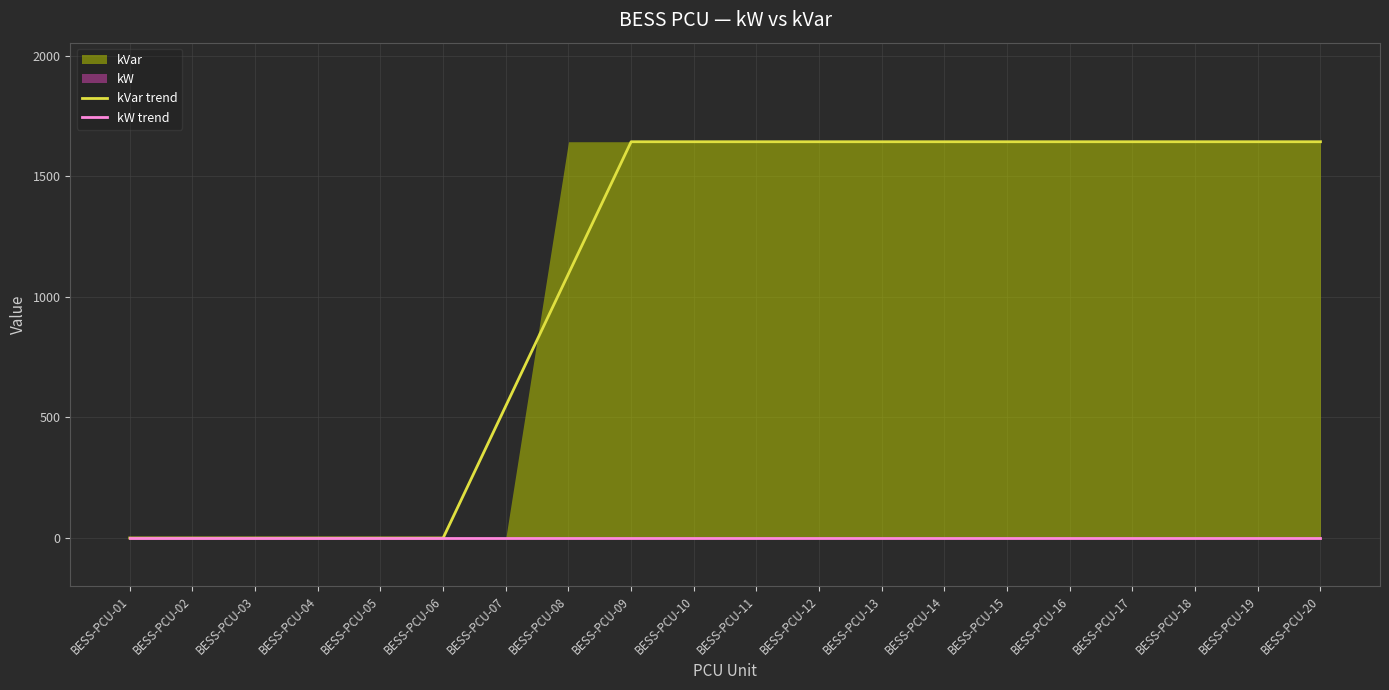

List the series in order of their peak value, lowest first.

kW trend, kVar trend